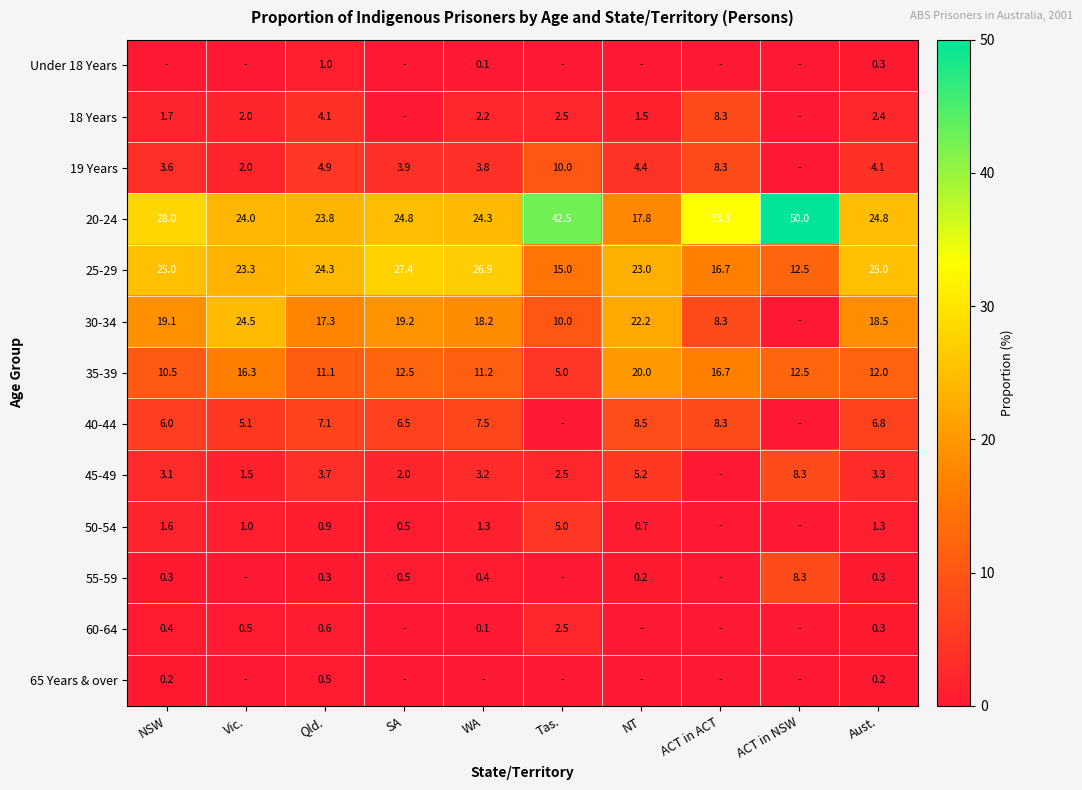

Is the value of 45-49 at Vic. greater than the value of 20-24 at WA?

No